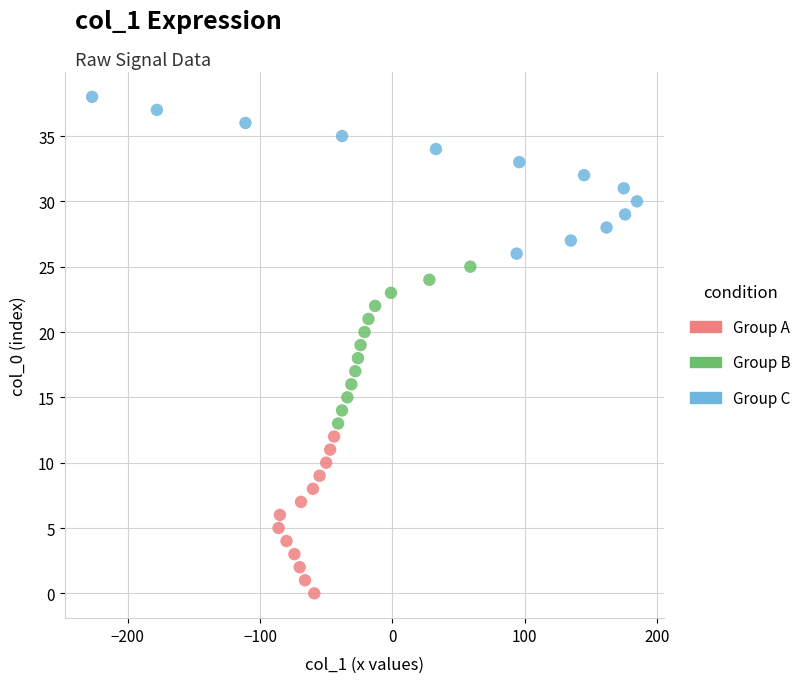

What are all the series names shown in the legend?

Group A, Group B, Group C